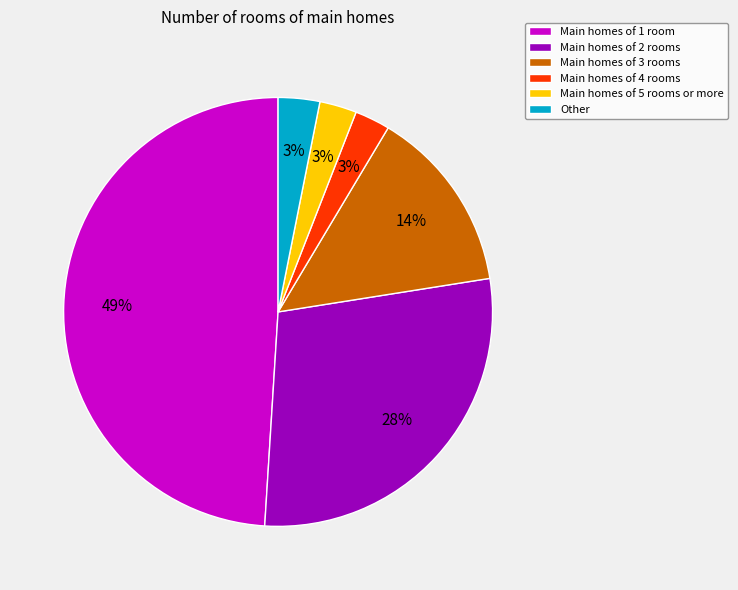

Is there any slice that represents more than half of the pie?

No